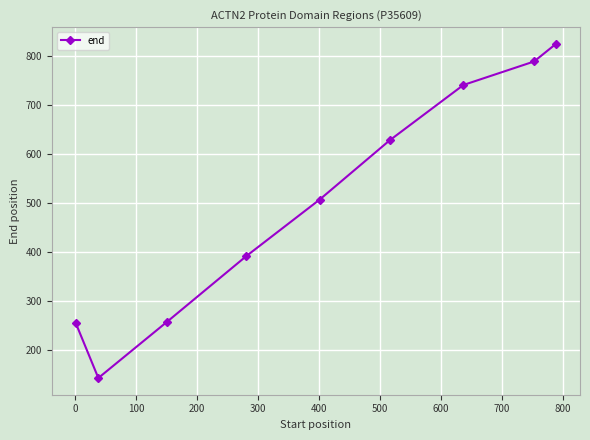

What is the value of the 1st point from the left?

254